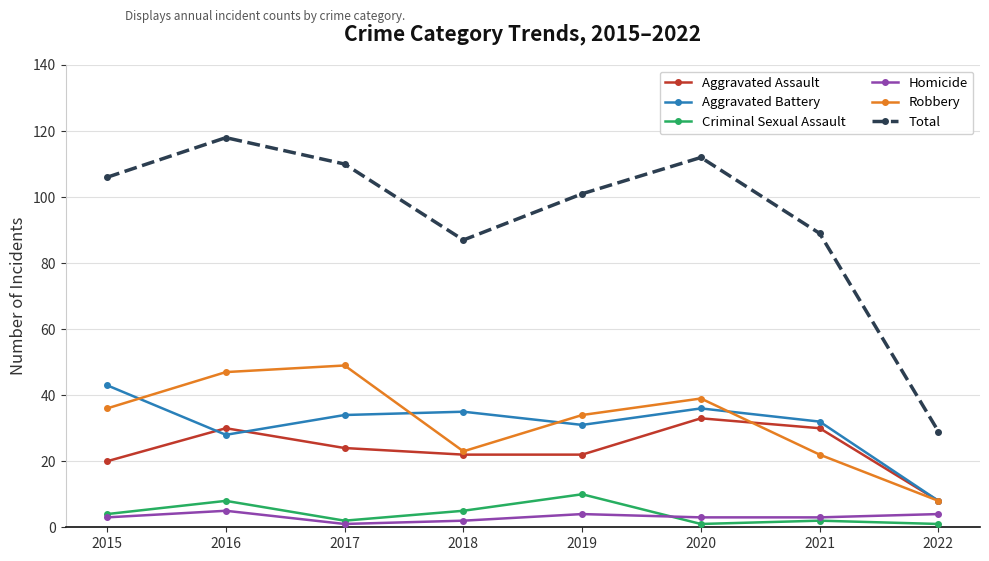

What is the minimum value shown in the chart?

1